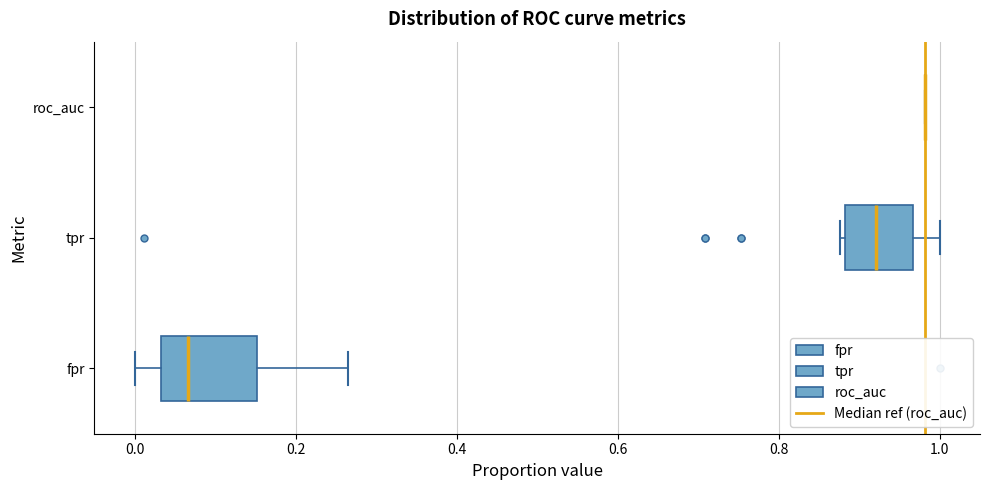

Reading bottom to top, read every box against the x-axis: the position of its median line, the range the box covers, and the ends of its whiskers. The values are not printed on the chart, so give them approximately, as read against the axis.

fpr: median 0.06, box 0.04 to 0.16, whiskers 0.00 to 0.26
tpr: median 0.92, box 0.88 to 0.96, whiskers 0.88 to 1.00
roc_auc: box collapsed to a line at 0.98, whiskers 0.98 to 0.98